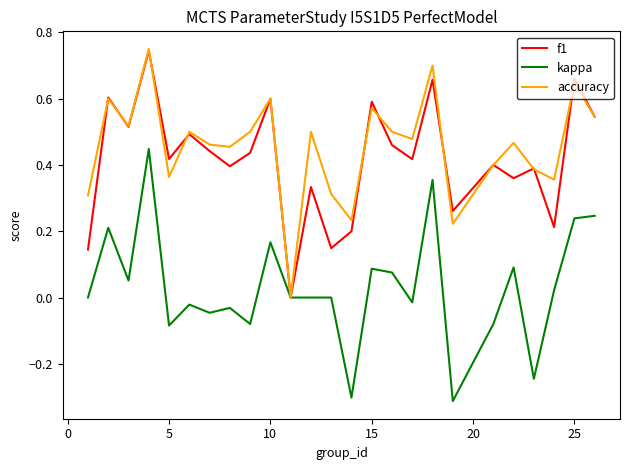

Which series has the widest spread of values?

kappa